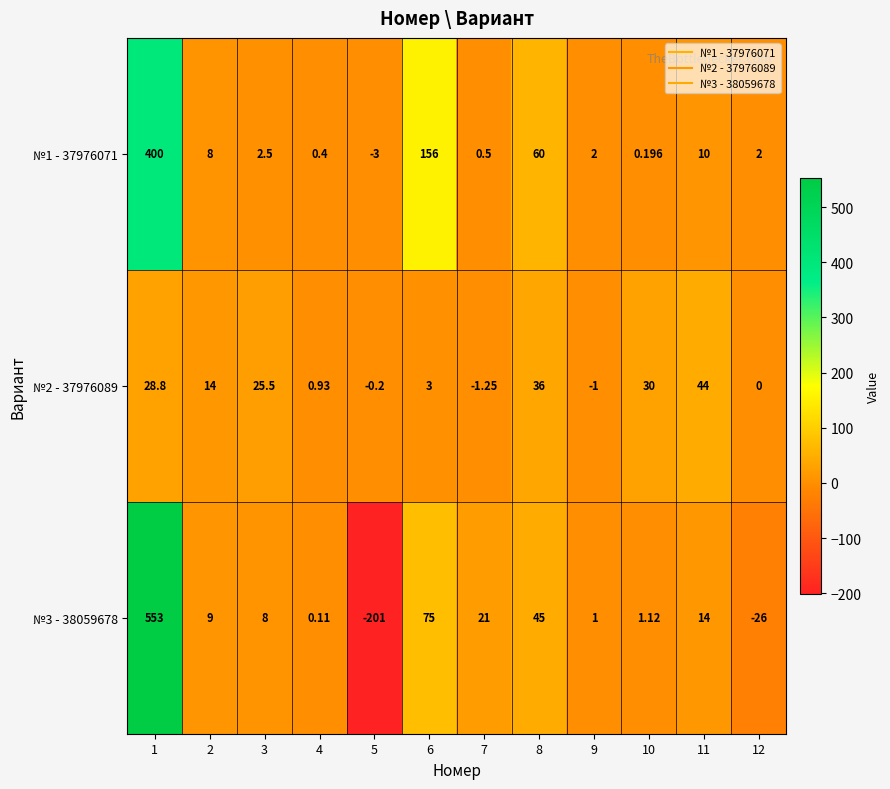

Is the value of №1 - 37976071 at 7 greater than the value of №3 - 38059678 at 9?

No